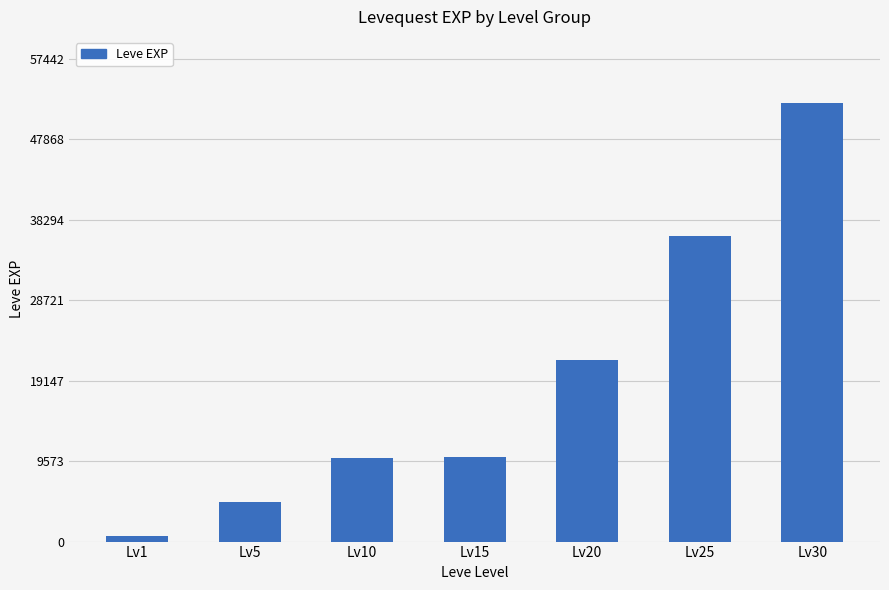

The value at Lv10 is 9990. True or false?

True